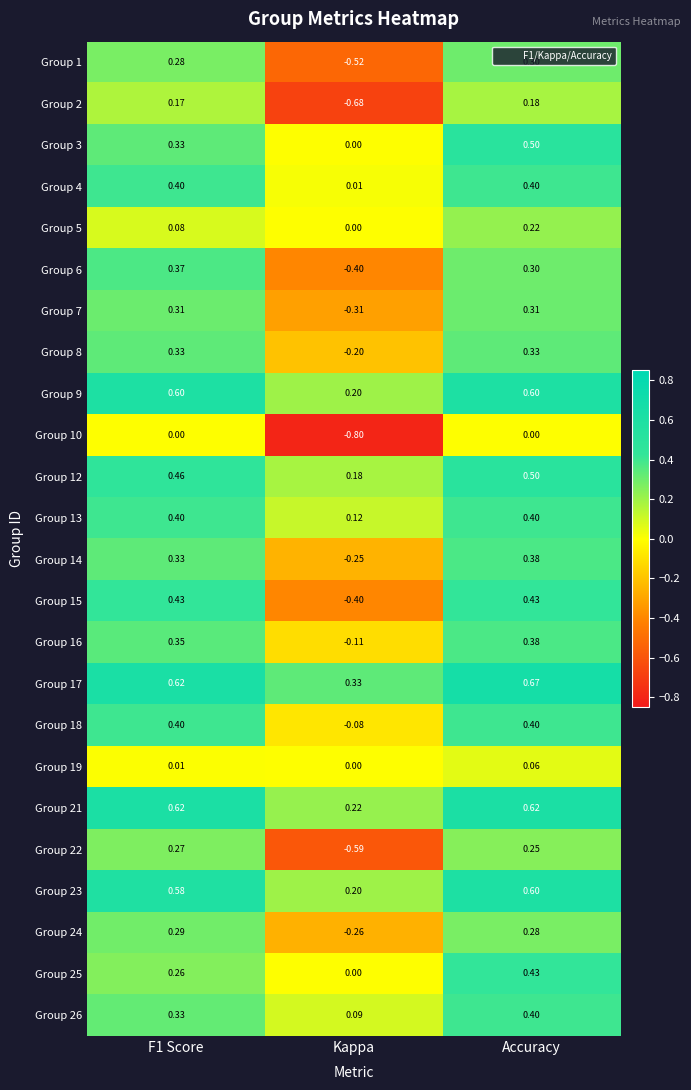

At which label does Group 3 reach its peak?

Accuracy